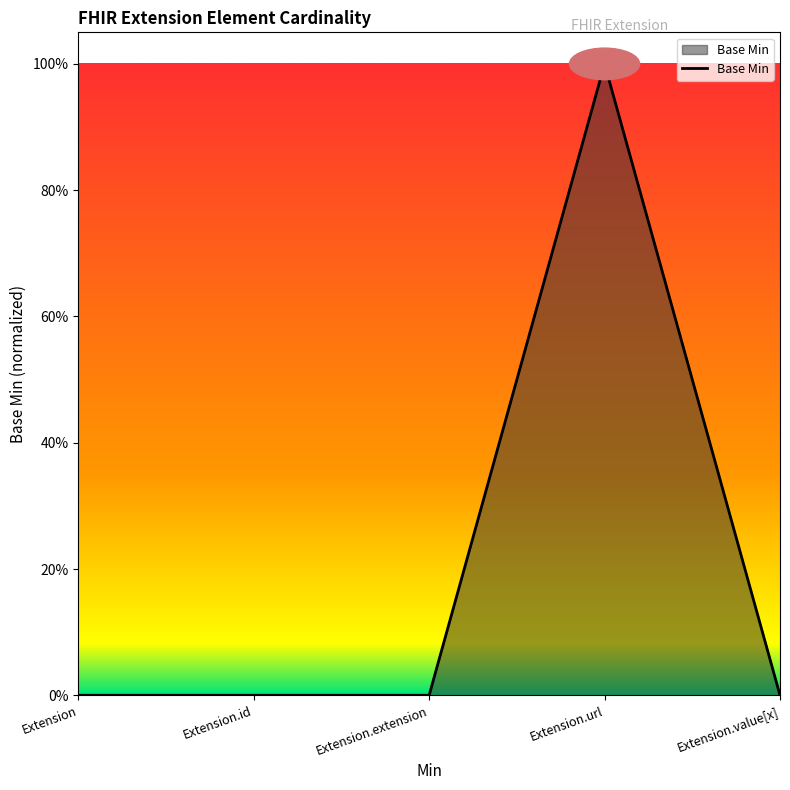

True or false: there are more than 0 points higher than both neighbors.

True